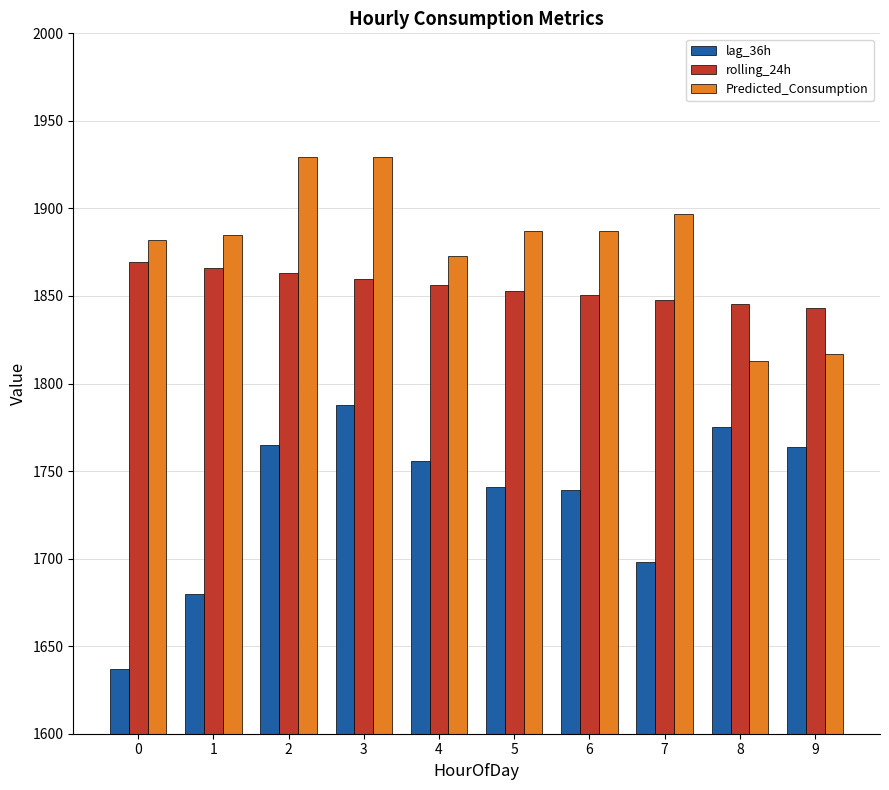

What is the maximum value shown in the chart?

1929.2